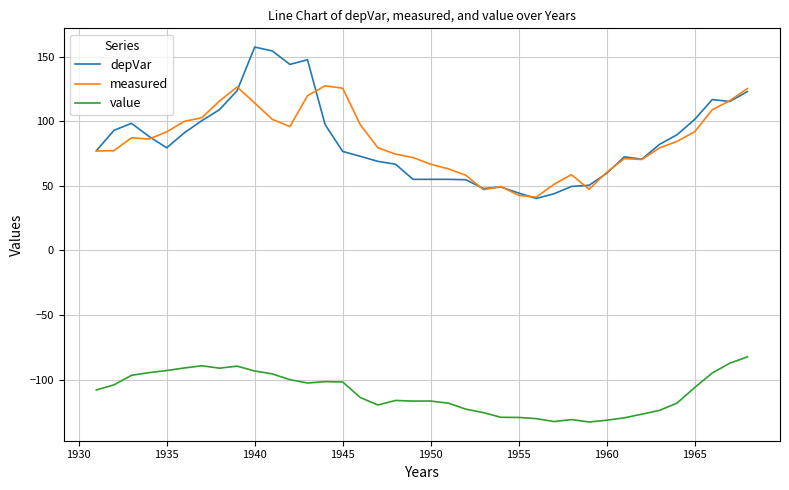

What is the greatest value displayed?

157.3